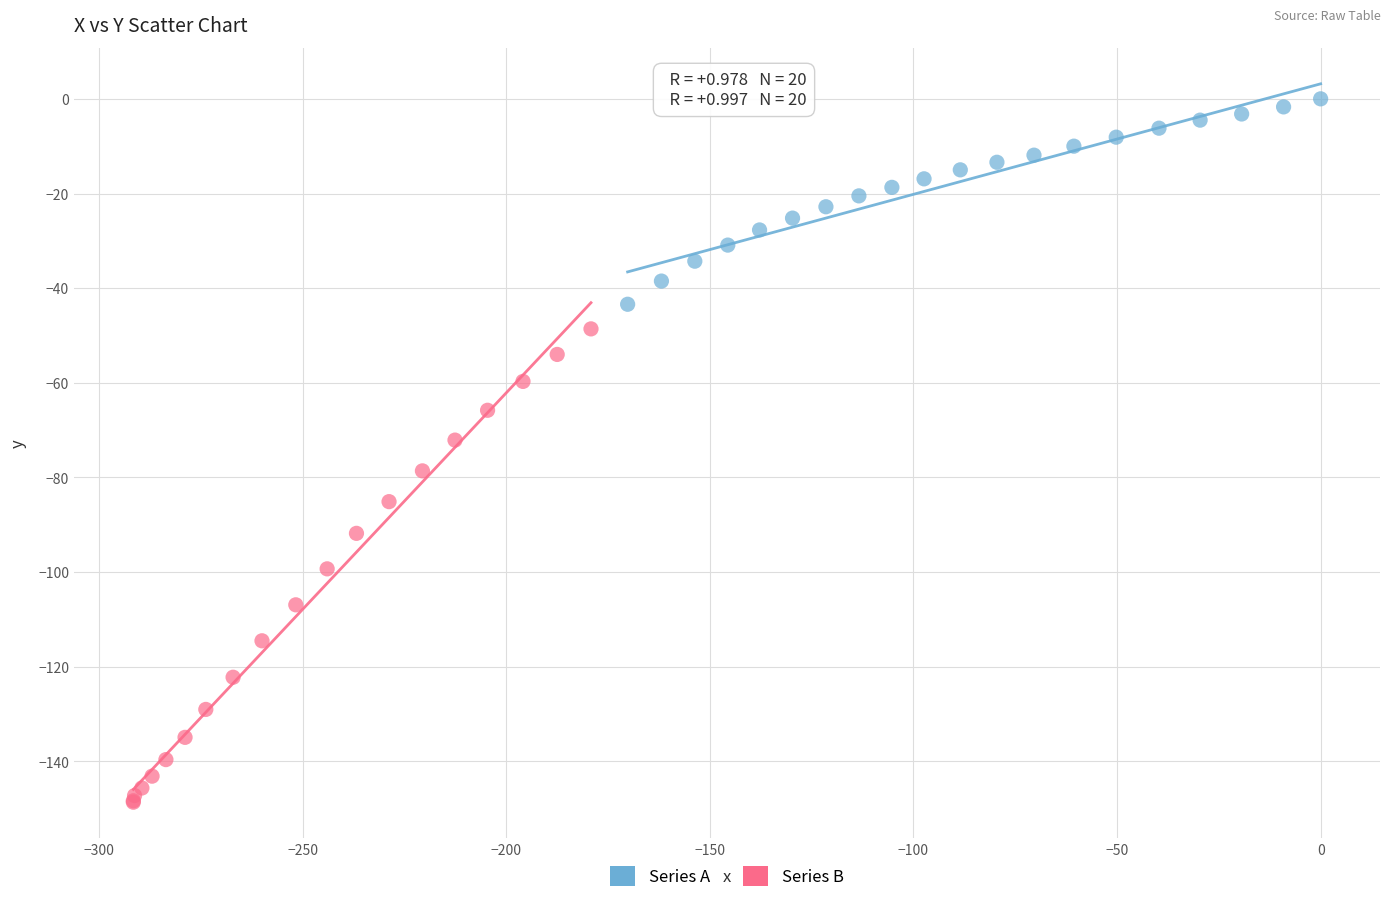

Which series reaches the minimum Y coordinate?

Series B